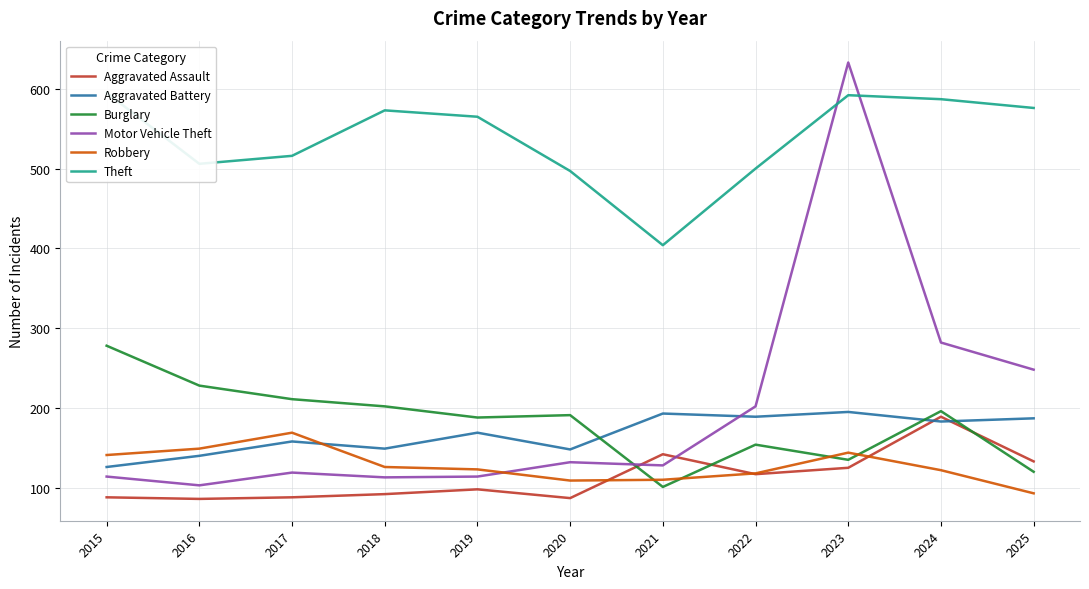

What is the sum of all Burglary values?

2004